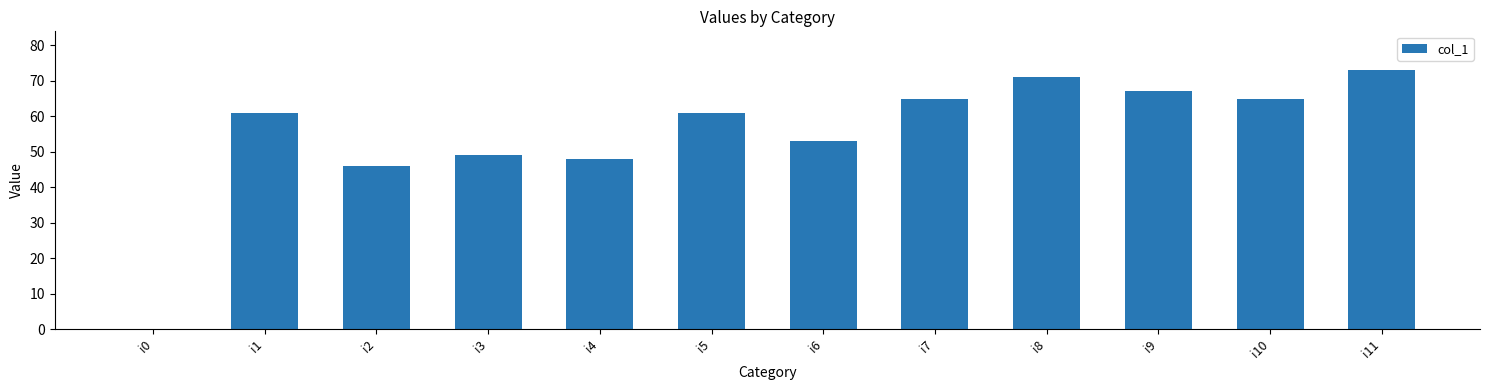

Between i9 and i10, which is larger?

i9